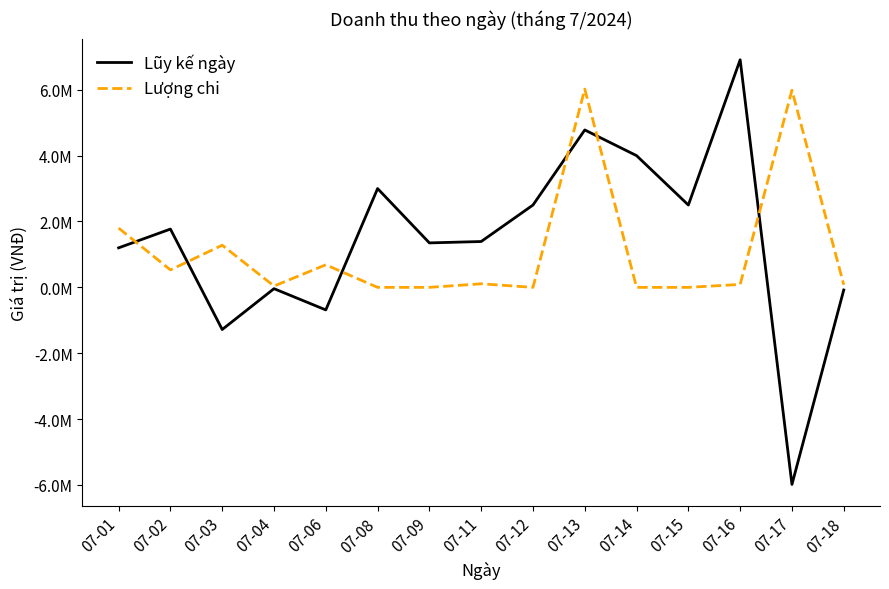

Rank the categories by Lũy kế ngày value from highest to lowest.

07-16, 07-13, 07-14, 07-08, 07-12, 07-15, 07-02, 07-11, 07-09, 07-01, 07-04, 07-18, 07-06, 07-03, 07-17